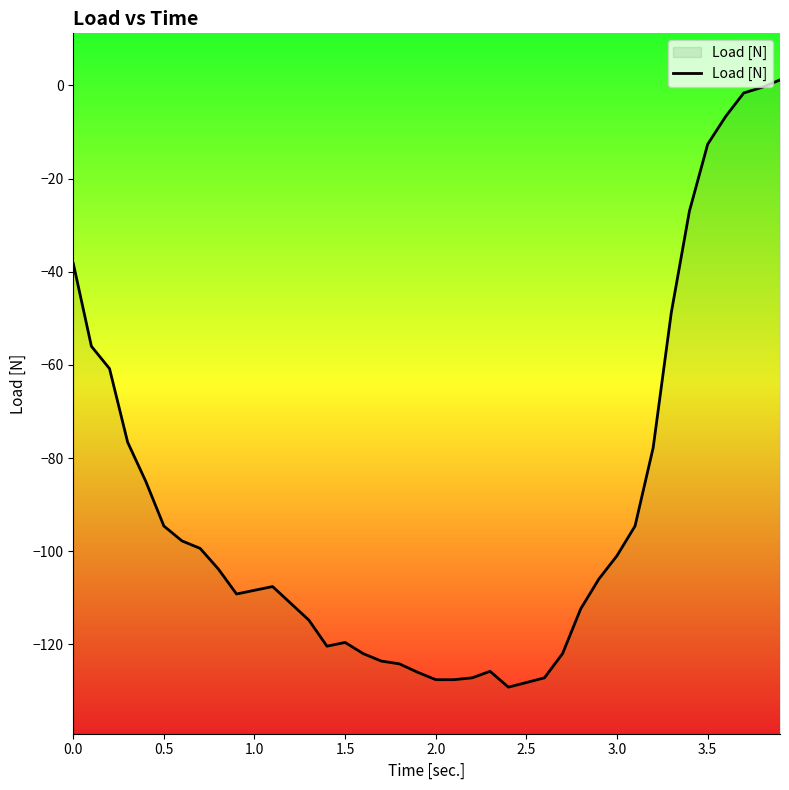

True or false: the data has more than 0 interior local peaks.

True